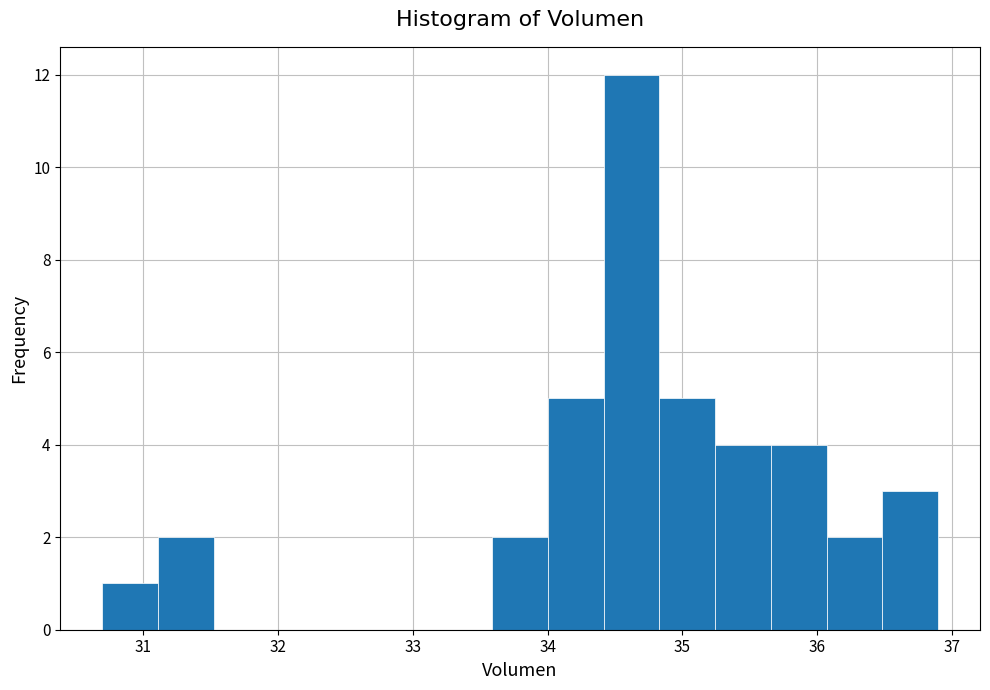

Reading left to right, transcribe this chart: for each bar, give the range it covers on the x-axis and its height. Neither the bar edges nor the heights are printed on the chart, so give them approximately, as read against the axes.

30.7 to 31.1: 1
31.1 to 31.5: 2
31.5 to 31.9: 0
31.9 to 32.3: 0
32.3 to 32.8: 0
32.8 to 33.2: 0
33.2 to 33.6: 0
33.6 to 34.0: 2
34.0 to 34.4: 5
34.4 to 34.8: 12
34.8 to 35.2: 5
35.2 to 35.7: 4
35.7 to 36.1: 4
36.1 to 36.5: 2
36.5 to 36.9: 3